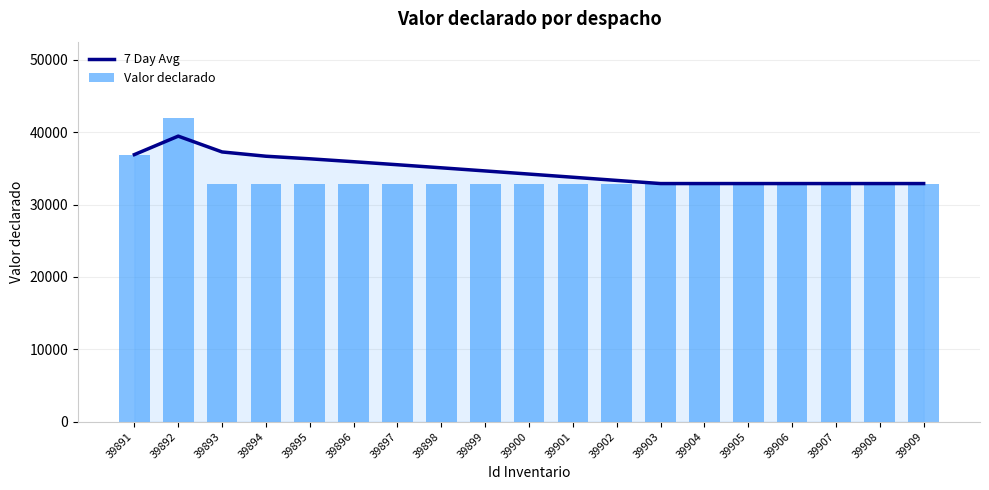

What are all the series names shown in the legend?

7 Day Avg, Valor declarado